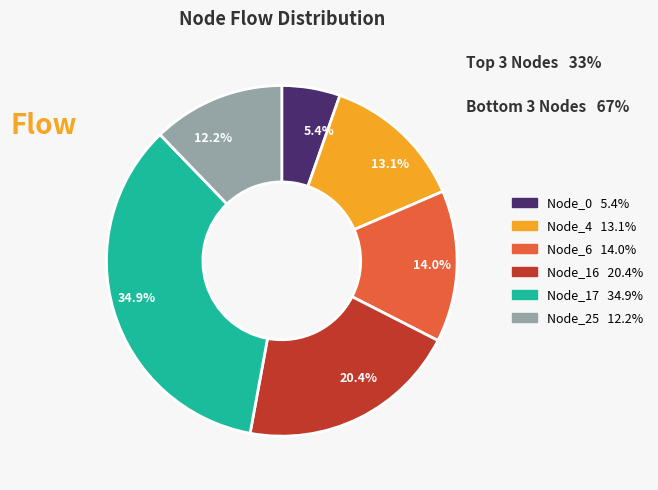

What percentage do Node_4 and Node_0 together represent?

18.5%